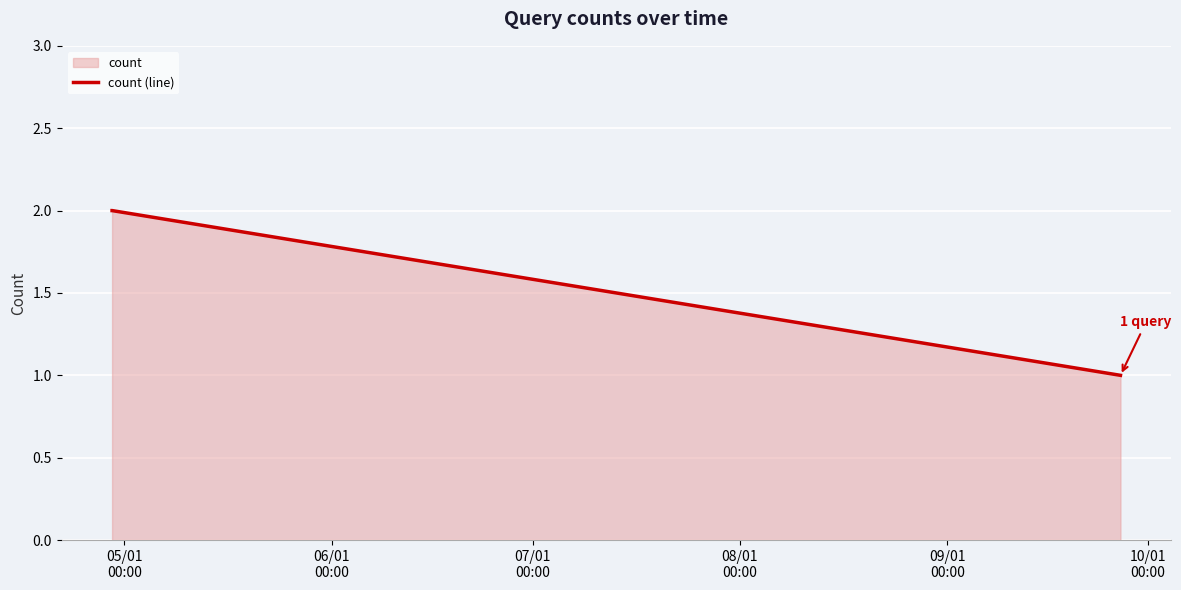

What is the greatest value displayed?

2